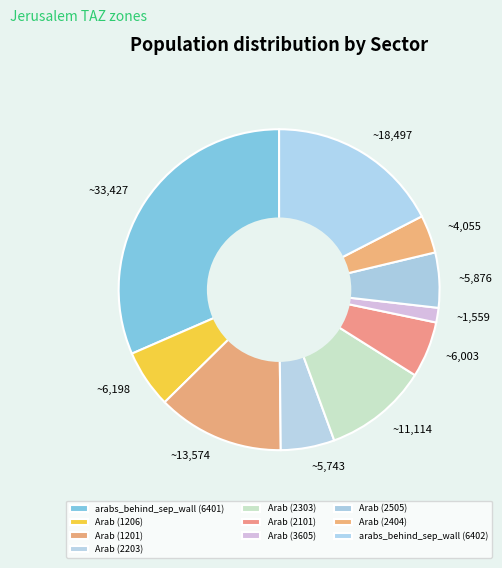

To the nearest percent, what portion does Arab (2203) represent?

5%